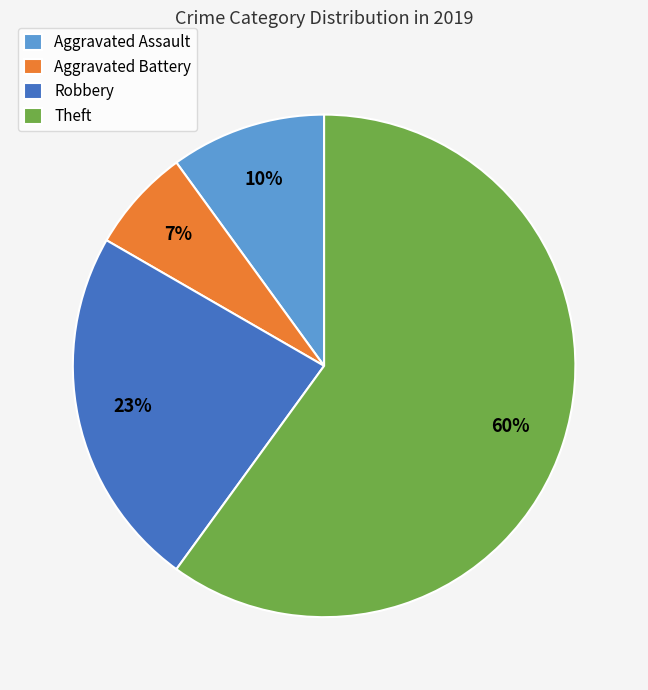

To the nearest percent, what percentage of the pie is Robbery?

23%